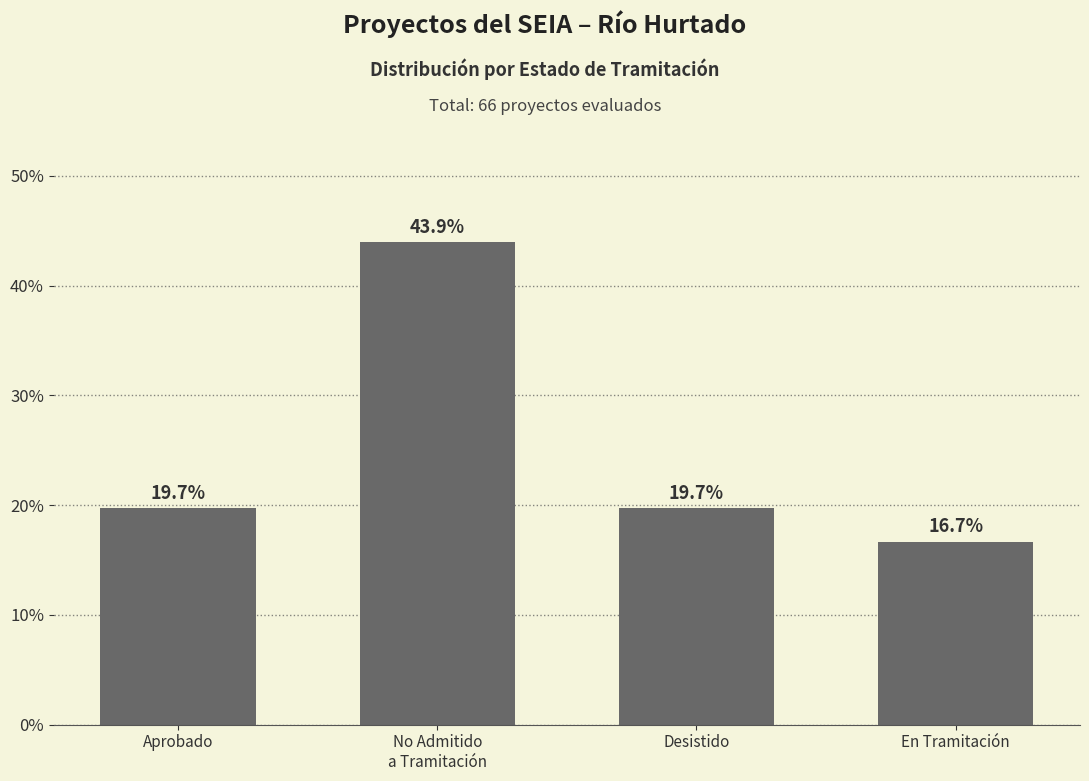

What is the change in value from Desistido to En Tramitación?

-3.0